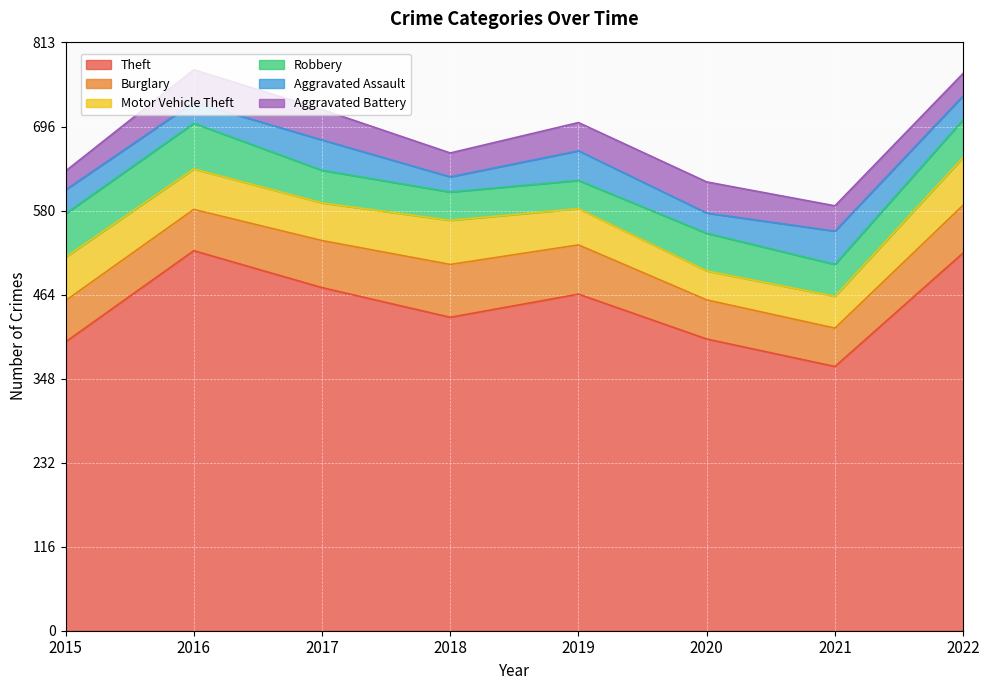

What is the minimum value for Theft?

365